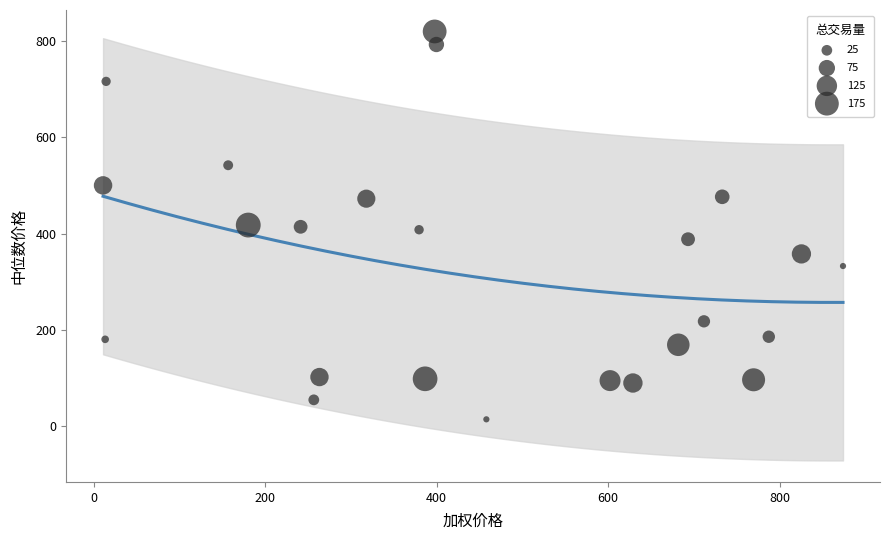

What is the range of Y values (max minus min)?

805.9